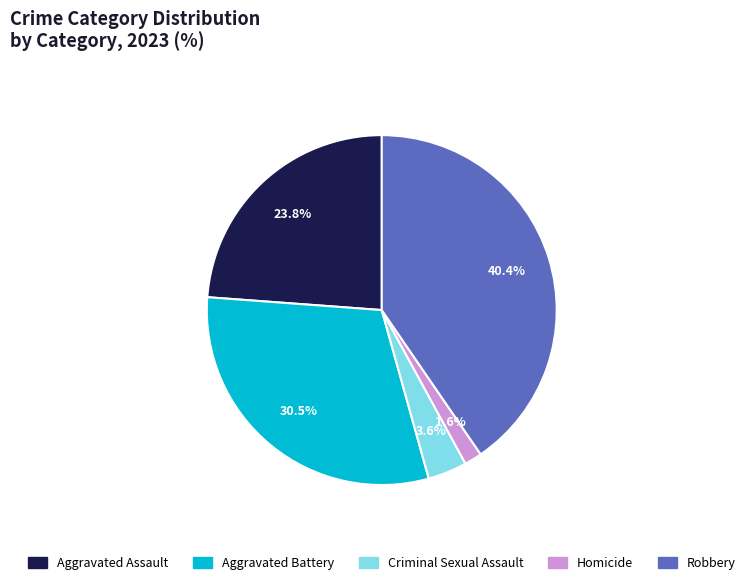

Rank the categories by value from highest to lowest.

Robbery, Aggravated Battery, Aggravated Assault, Criminal Sexual Assault, Homicide